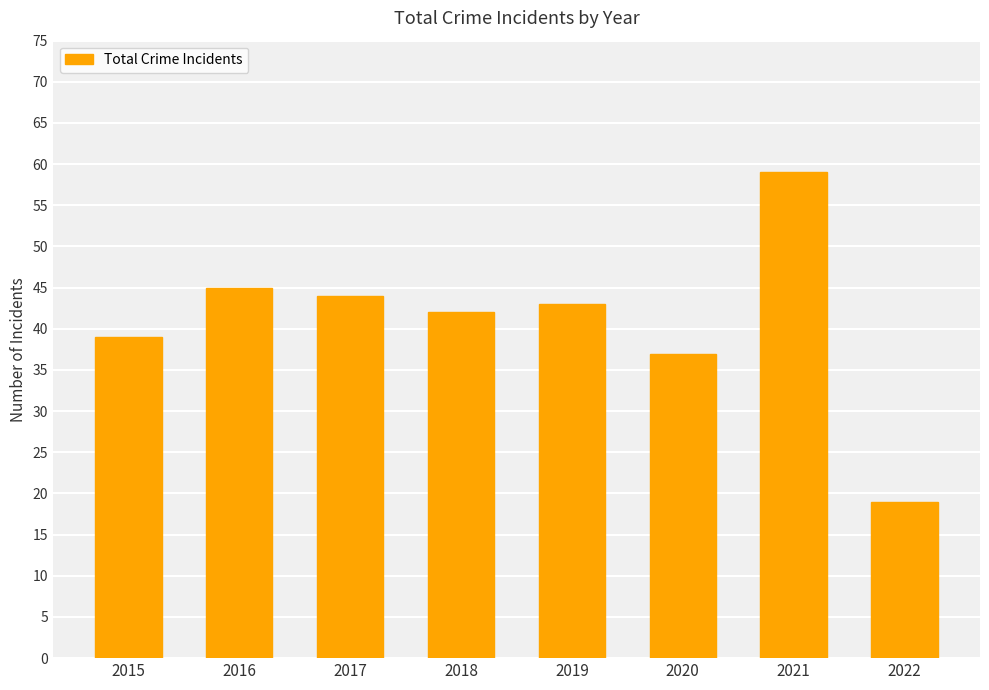

What is the smallest value displayed?

19